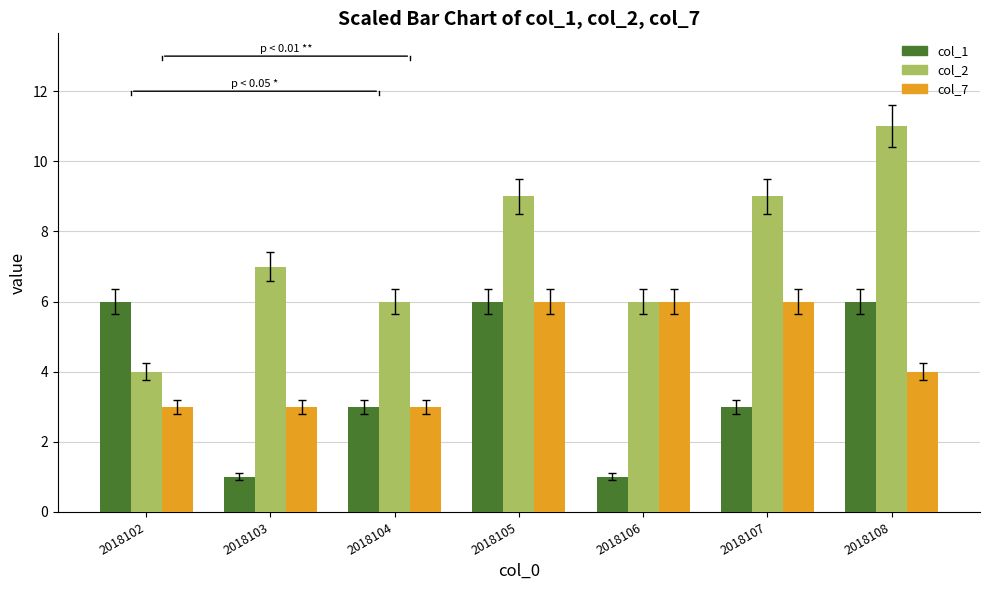

Which series has the largest range (max minus min)?

col_2